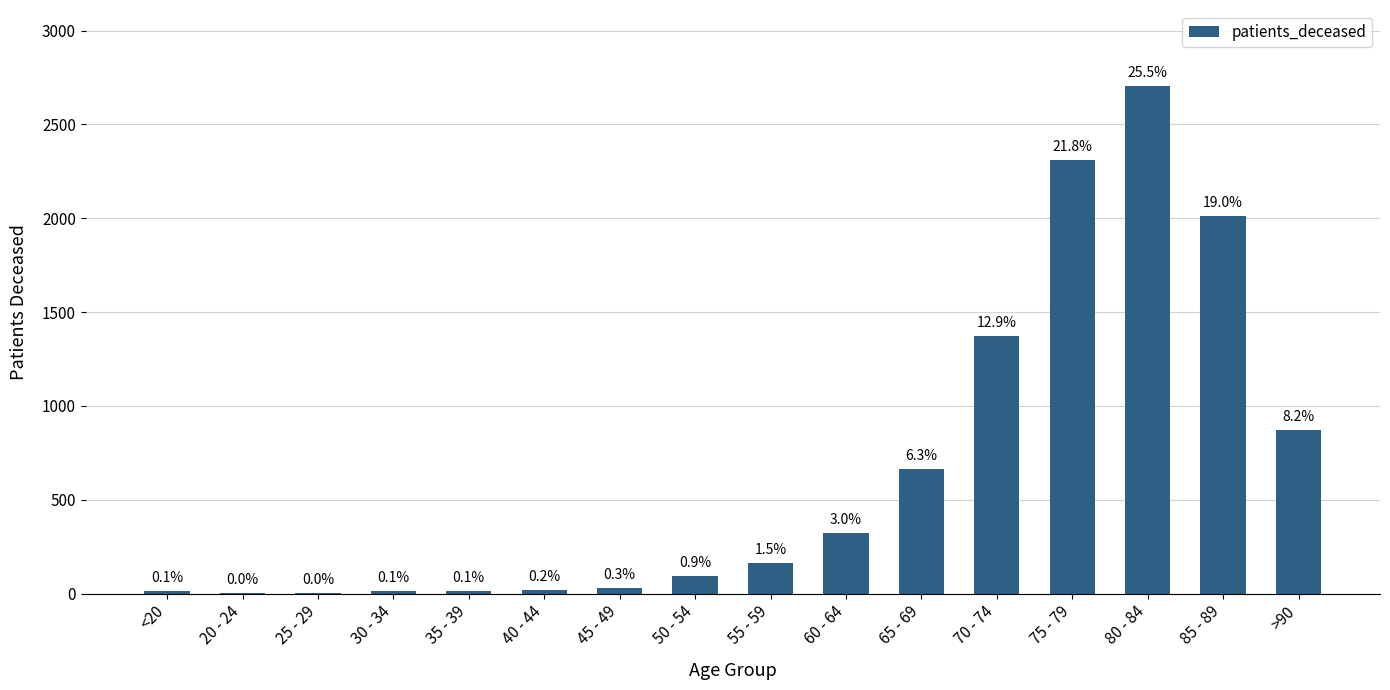

How many bars are there in total?

16